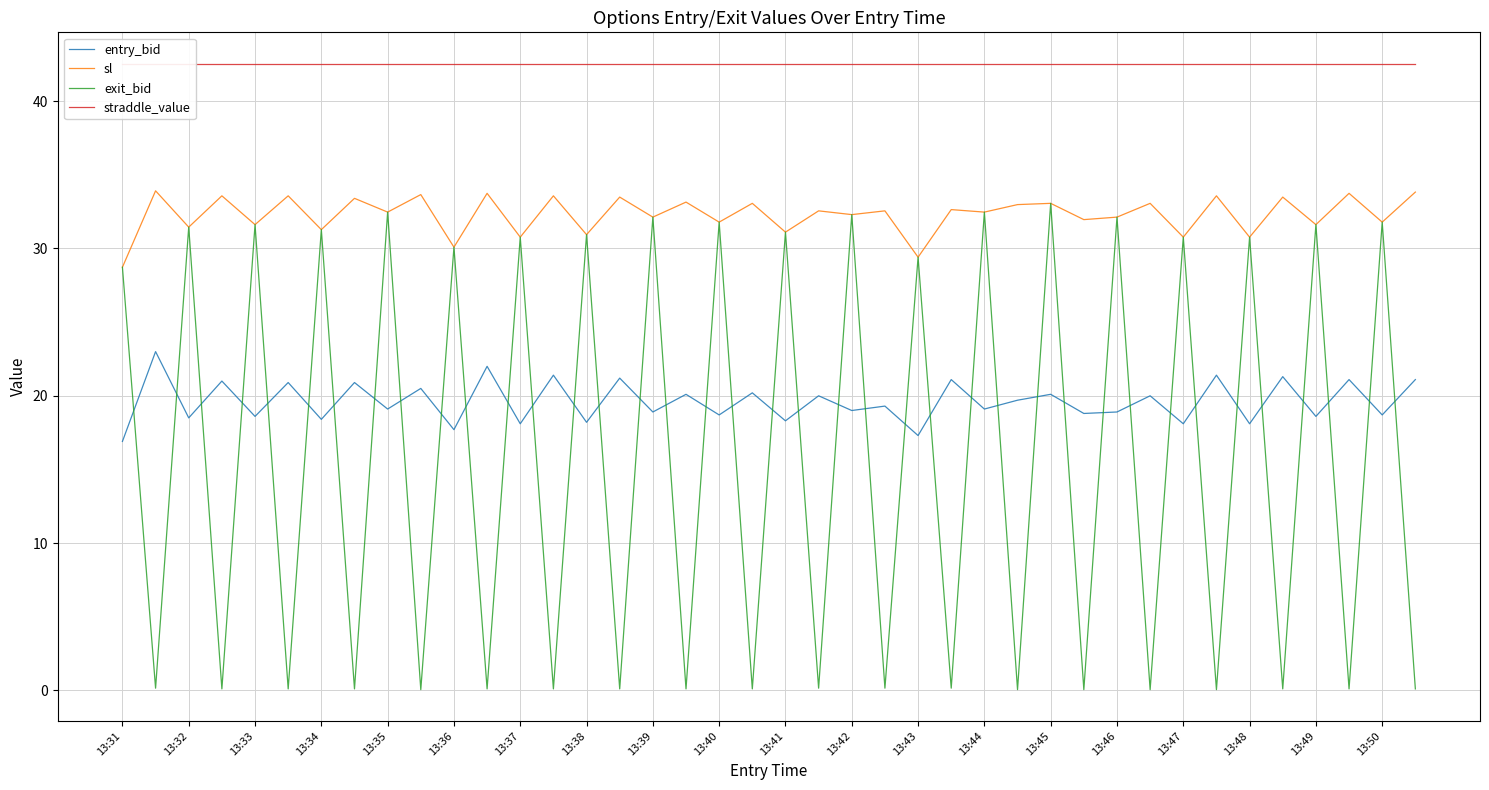

How many data points in sl are above 32?

25